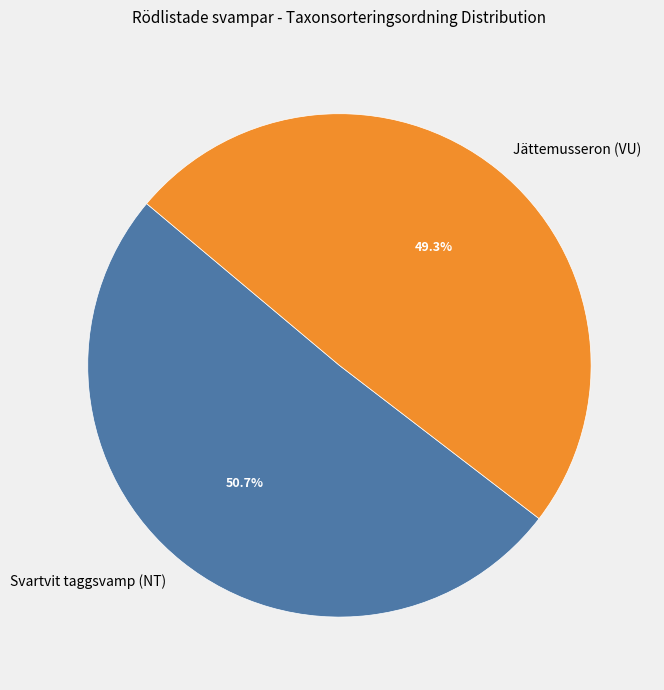

The Jättemusseron (VU) slice represents 60% of the pie. True or false?

False